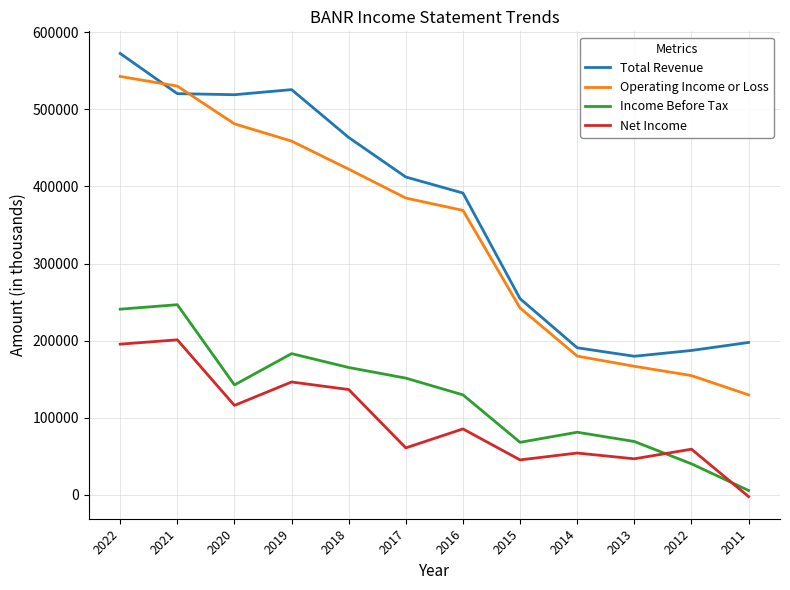

Which label corresponds to the smallest value in the chart?

2011